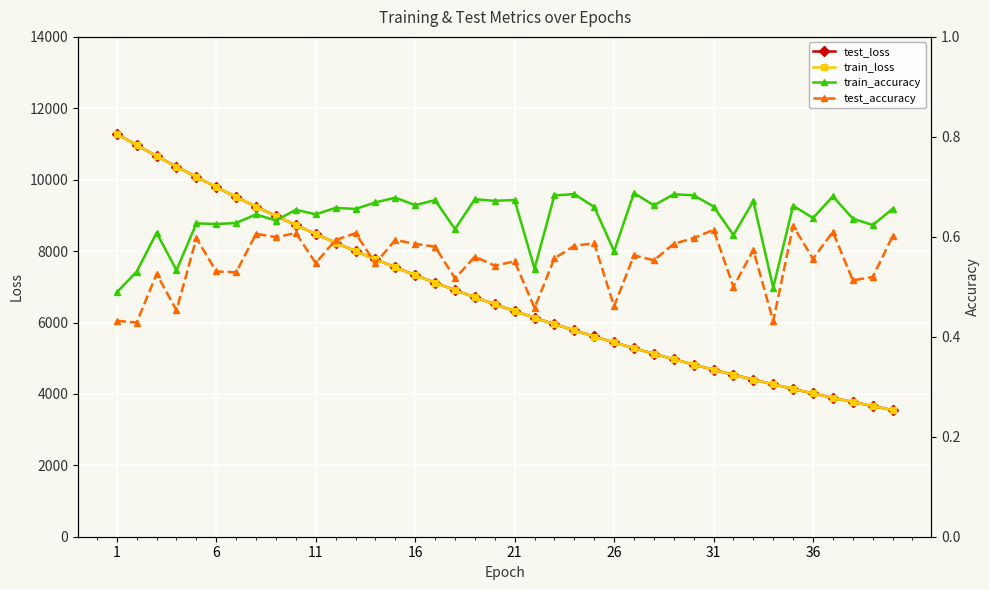

True or false: train_loss has a value of 7098.8 at 1.

False